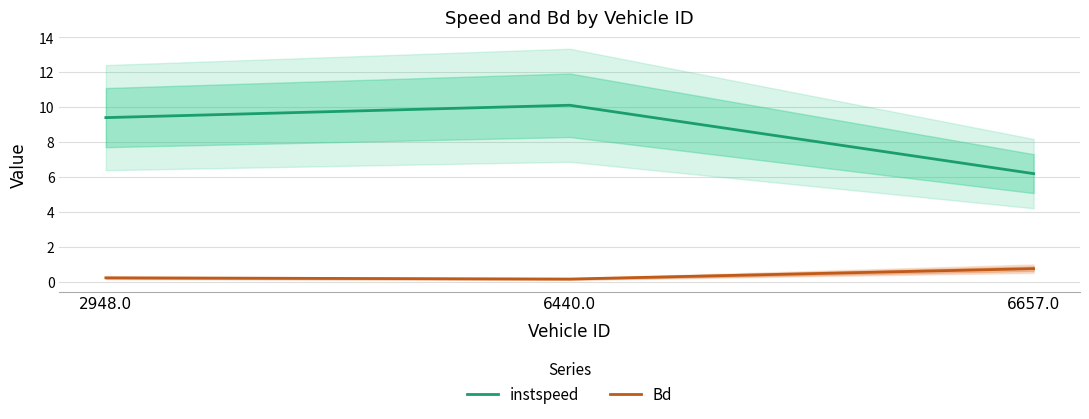

What is the sum of the Bd values at 6440.0 and 6657.0?

0.9